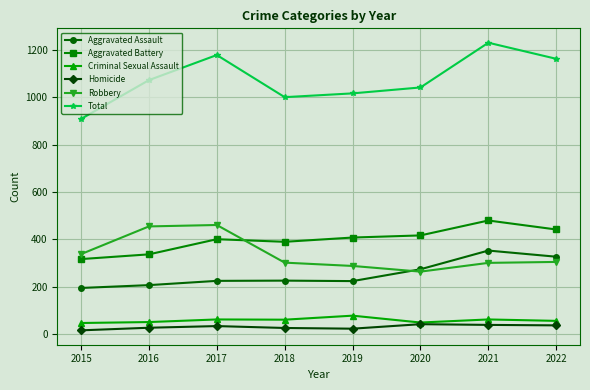

Is the value of Homicide at 2019 greater than the value of Aggravated Assault at 2016?

No